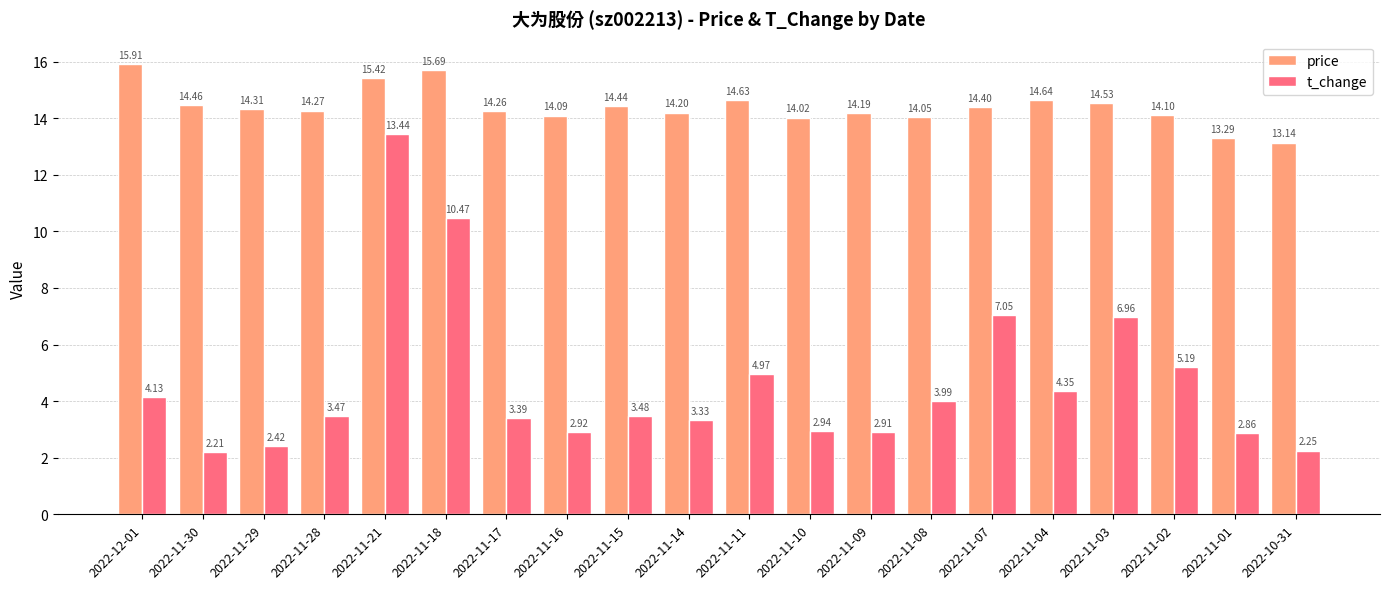

The value of price at 2022-12-01 is 15.9. True or false?

True